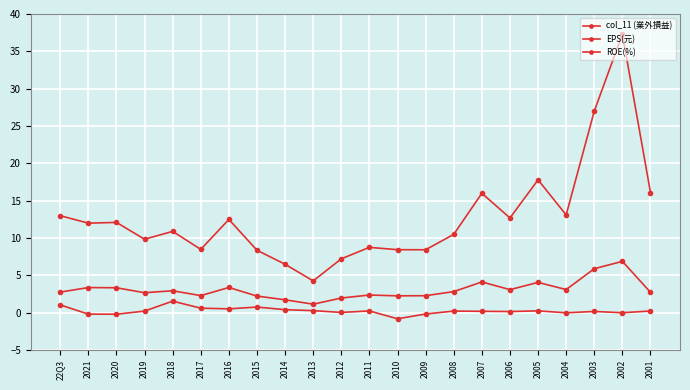

At 2011, list the series in order from smallest to largest.

col_11 (業外損益), EPS(元), ROE(%)